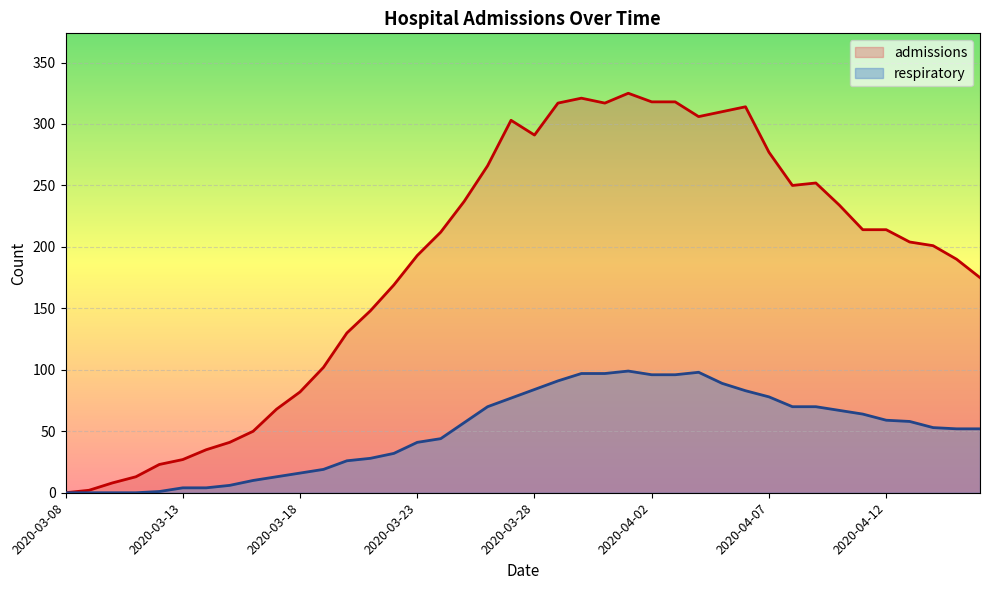

What is the average value of the respiratory series?

50